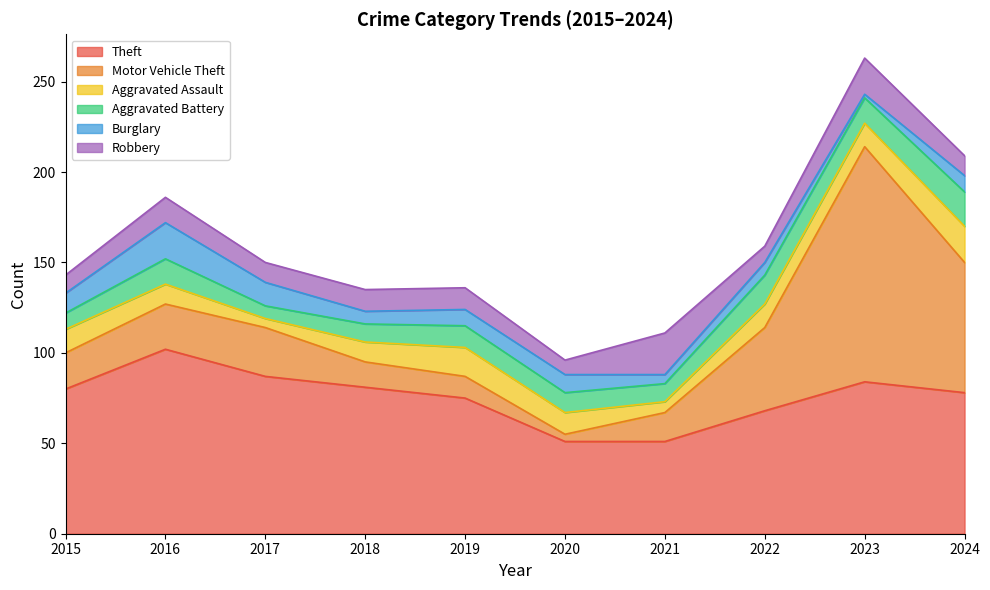

At which category is the sum across all series the highest?

2023